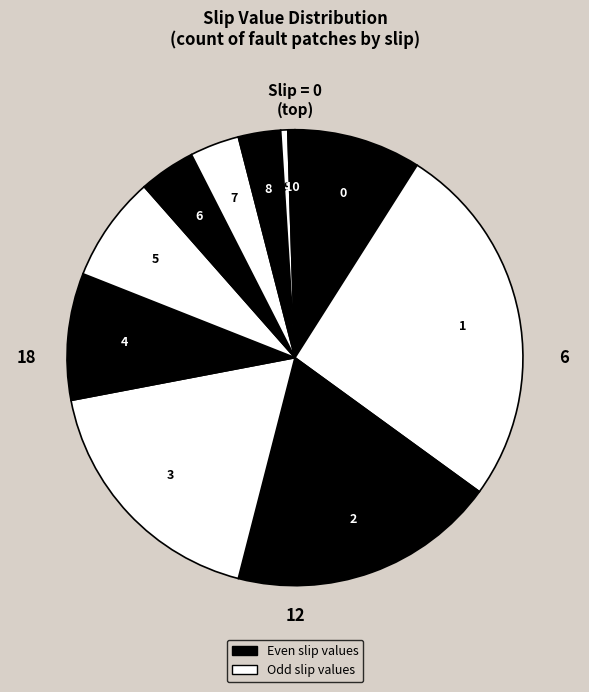

Which category has the biggest portion of the pie?

slip_1